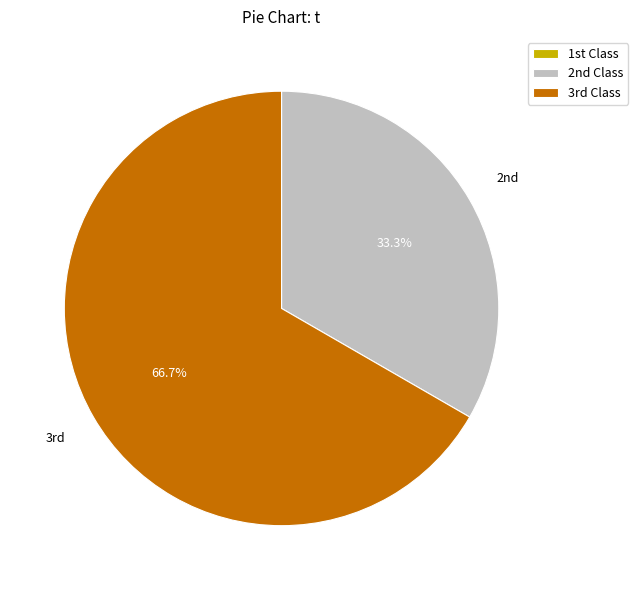

Is there any slice that represents more than half of the pie?

Yes